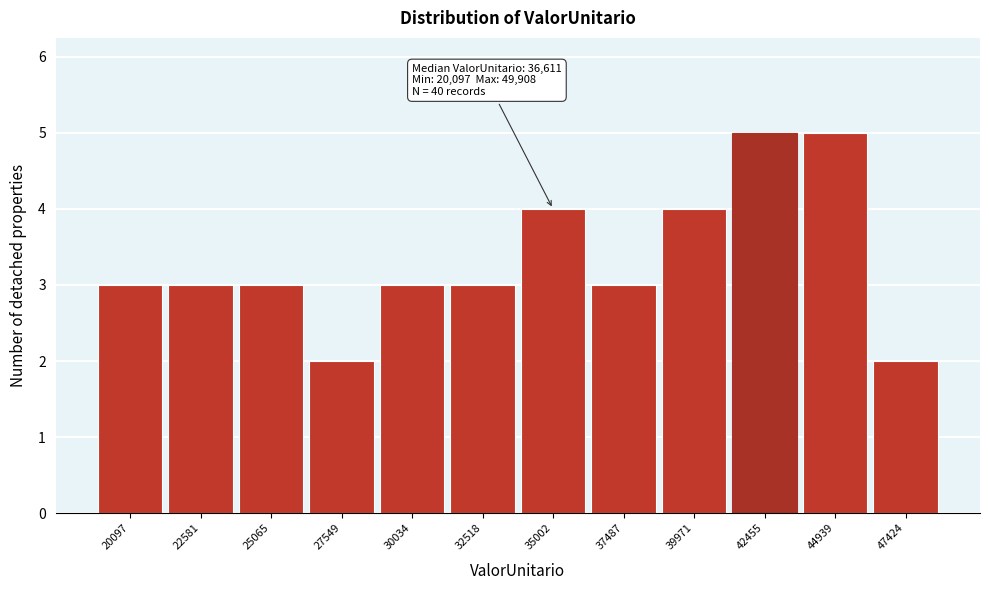

Reading left to right, extract all data points from this chart.

20097=3	22581=3	25065=3	27549=2	30034=3	32518=3	35002=4	37487=3	39971=4	42455=5	44939=5	47424=2